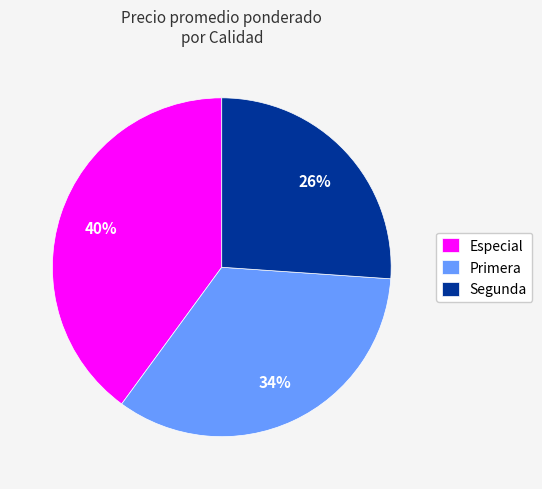

How many segments does this pie chart have?

3